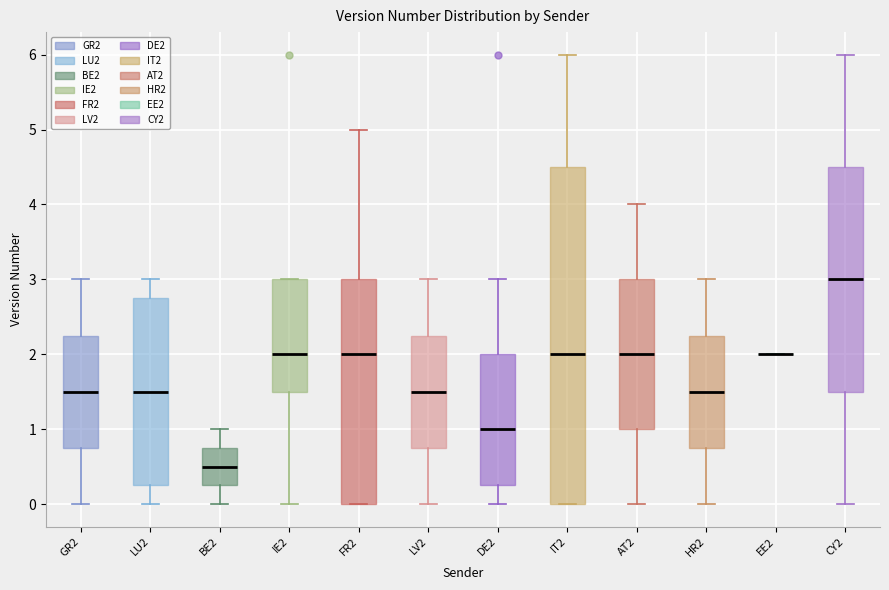

Comparing the boxes themselves (not the whiskers), which one is the tallest?

IT2